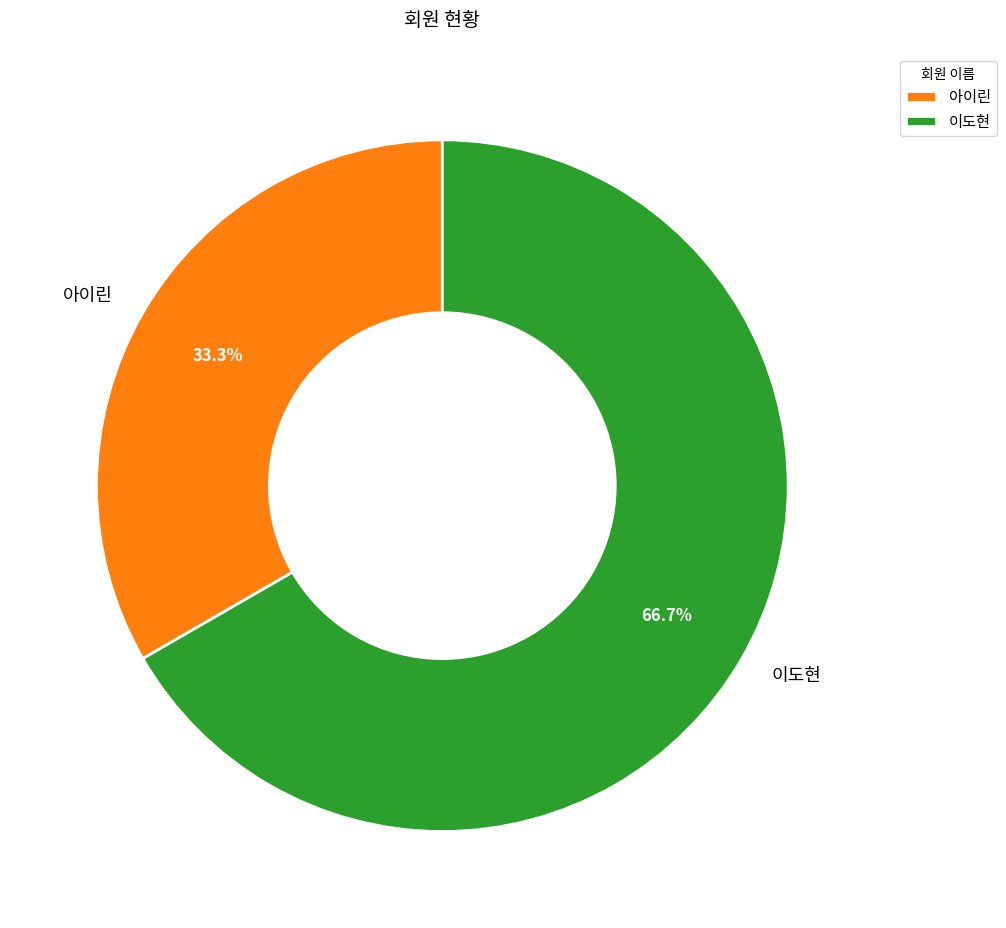

To the nearest percent, what percentage of the pie is 이도현?

67%